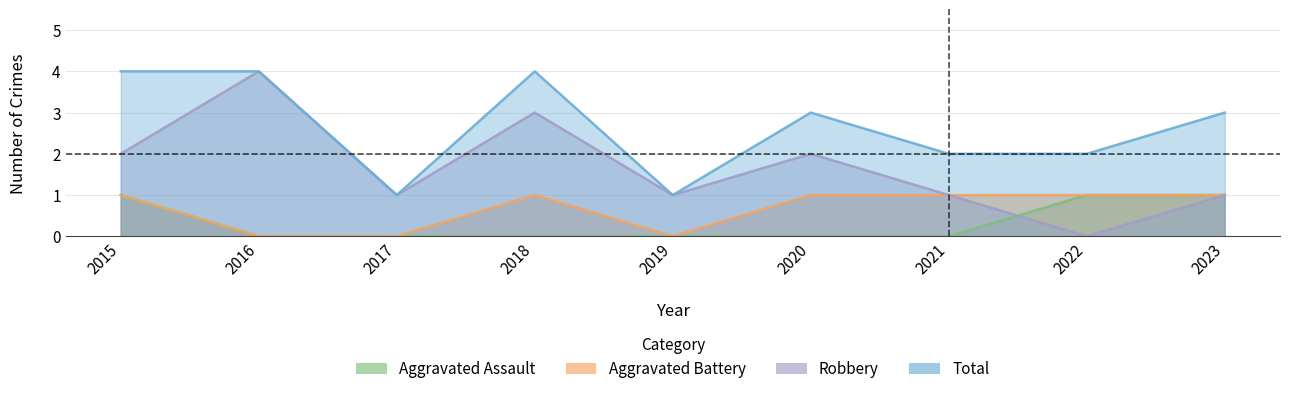

Which series has the largest total across all categories?

Total